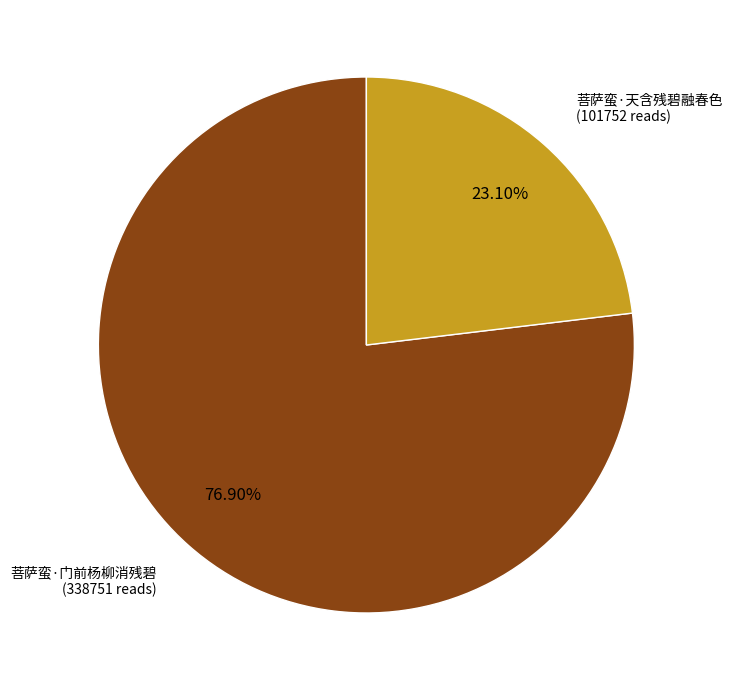

How many slices are in this pie chart?

2